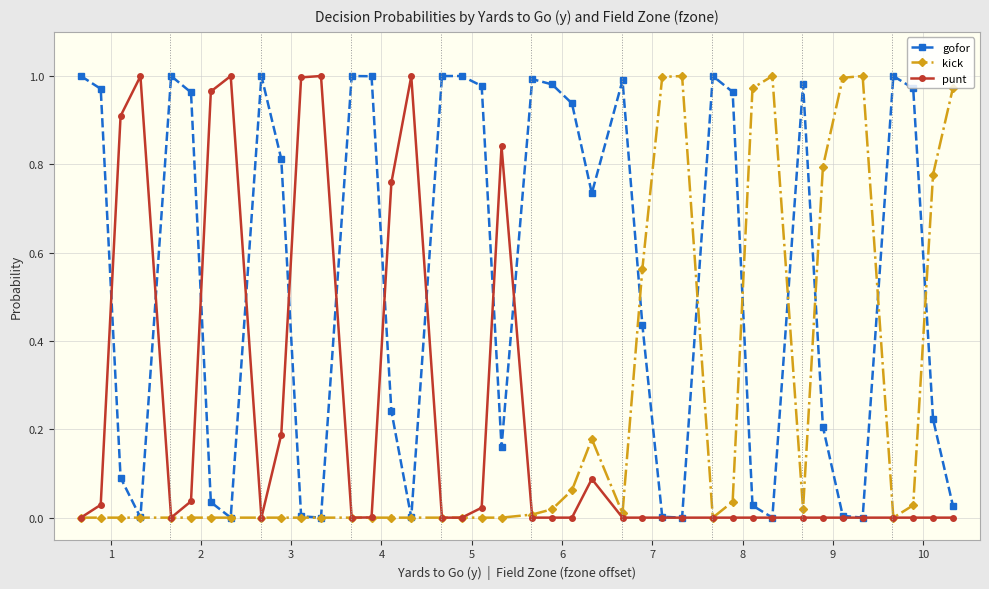

True or false: gofor and kick cross at least once.

True